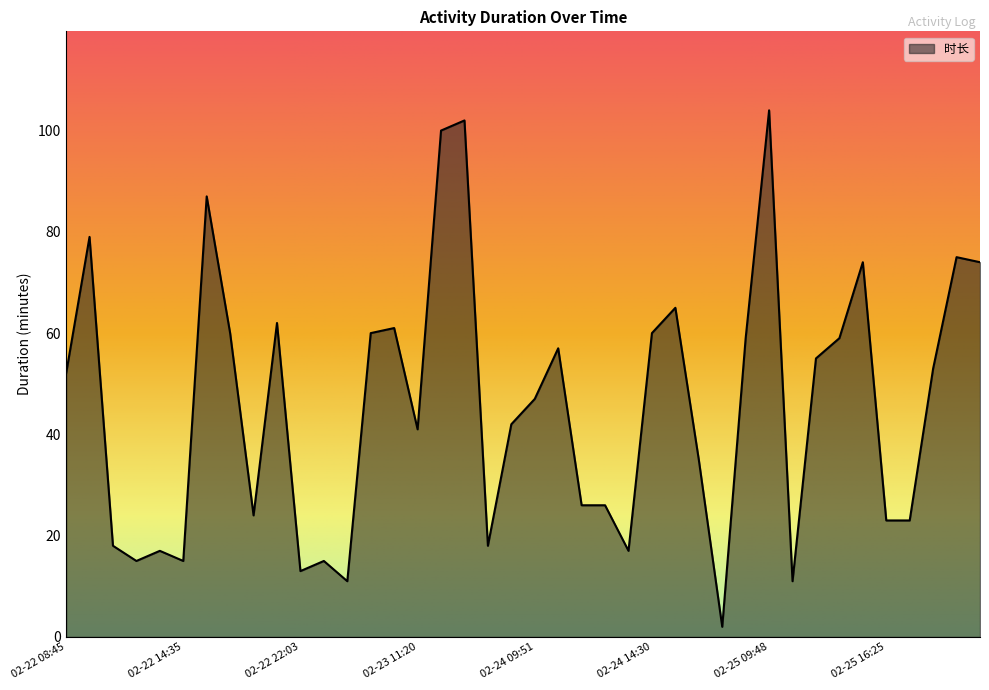

What is the difference between the maximum and minimum values?

102